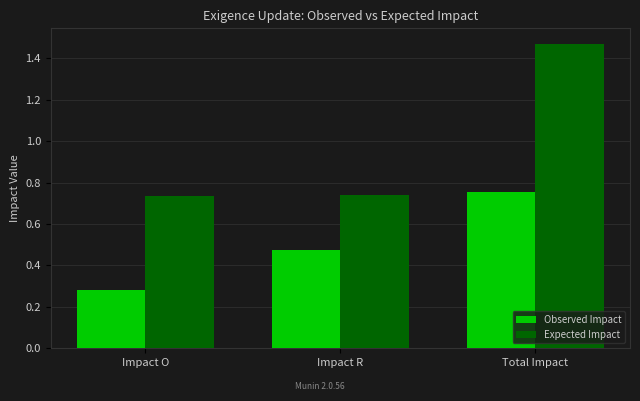

At which category is the sum across all series the highest?

Total Impact